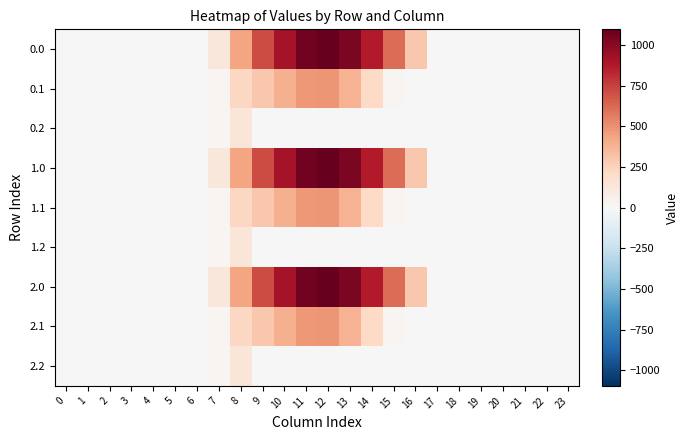

Reading left to right, what are all the values shown in this chart?

row_0: 0.0	0.0	0.0	0.0	0.0	0.0	0.0	120.6	430.3	716.9	916.2	1060.3	1096.7	1032.9	870.6	615.9	294.5	0.0	0.0	0.0	0.0	0.0	0.0	0.0
row_1: 0.0	0.0	0.0	0.0	0.0	0.0	0.0	17.7	227.5	295.9	388.1	471.7	485.4	382.7	219.2	17.3	0.0	0.0	0.0	0.0	0.0	0.0	0.0	0.0
row_2: 0.0	0.0	0.0	0.0	0.0	0.0	0.0	22.3	134.2	0.0	0.0	0.0	0.0	0.0	0.0	0.0	0.0	0.0	0.0	0.0	0.0	0.0	0.0	0.0
row_3: 0.0	0.0	0.0	0.0	0.0	0.0	0.0	120.6	430.3	716.9	916.2	1060.3	1096.7	1032.9	870.6	615.9	294.5	0.0	0.0	0.0	0.0	0.0	0.0	0.0
row_4: 0.0	0.0	0.0	0.0	0.0	0.0	0.0	17.7	227.5	295.9	388.1	471.7	485.4	382.7	219.2	17.3	0.0	0.0	0.0	0.0	0.0	0.0	0.0	0.0
row_5: 0.0	0.0	0.0	0.0	0.0	0.0	0.0	22.3	134.2	0.0	0.0	0.0	0.0	0.0	0.0	0.0	0.0	0.0	0.0	0.0	0.0	0.0	0.0	0.0
row_6: 0.0	0.0	0.0	0.0	0.0	0.0	0.0	120.6	430.3	716.9	916.2	1060.3	1096.7	1032.9	870.6	615.9	294.5	0.0	0.0	0.0	0.0	0.0	0.0	0.0
row_7: 0.0	0.0	0.0	0.0	0.0	0.0	0.0	17.7	227.5	295.9	388.1	471.7	485.4	382.7	219.2	17.3	0.0	0.0	0.0	0.0	0.0	0.0	0.0	0.0
row_8: 0.0	0.0	0.0	0.0	0.0	0.0	0.0	22.3	134.2	0.0	0.0	0.0	0.0	0.0	0.0	0.0	0.0	0.0	0.0	0.0	0.0	0.0	0.0	0.0